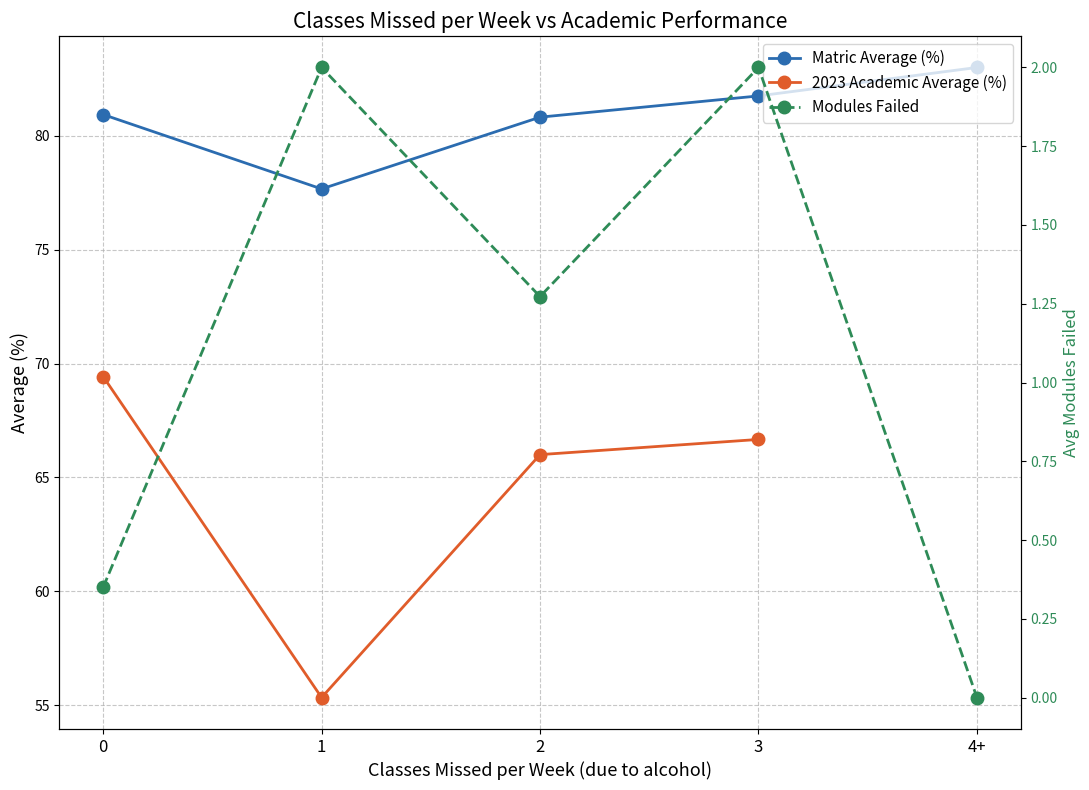

True or false: Modules Failed and Matric Average (%) intersect in this chart.

False